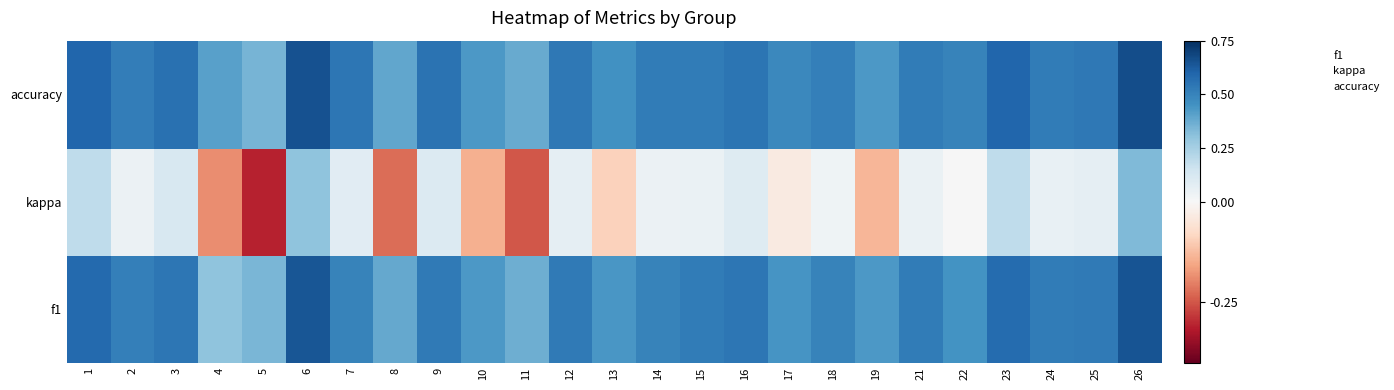

Reading left to right, what are all the values shown in this chart?

f1: 1=0.6	2=0.5	3=0.5	4=0.3	5=0.3	6=0.6	7=0.5	8=0.4	9=0.5	10=0.4	11=0.4	12=0.5	13=0.4	14=0.5	15=0.5	16=0.5	17=0.4	18=0.5	19=0.4	21=0.5	22=0.5	23=0.6	24=0.5	25=0.5	26=0.6
kappa: 1=0.2	2=0.0	3=0.1	4=-0.2	5=-0.3	6=0.3	7=0.1	8=-0.2	9=0.1	10=-0.1	11=-0.2	12=0.1	13=-0.1	14=0.0	15=0.0	16=0.1	17=-0.0	18=0.0	19=-0.1	21=0.1	22=0.0	23=0.2	24=0.1	25=0.1	26=0.3
accuracy: 1=0.6	2=0.5	3=0.6	4=0.4	5=0.3	6=0.7	7=0.5	8=0.4	9=0.6	10=0.4	11=0.4	12=0.5	13=0.5	14=0.5	15=0.5	16=0.5	17=0.5	18=0.5	19=0.4	21=0.5	22=0.5	23=0.6	24=0.5	25=0.5	26=0.7